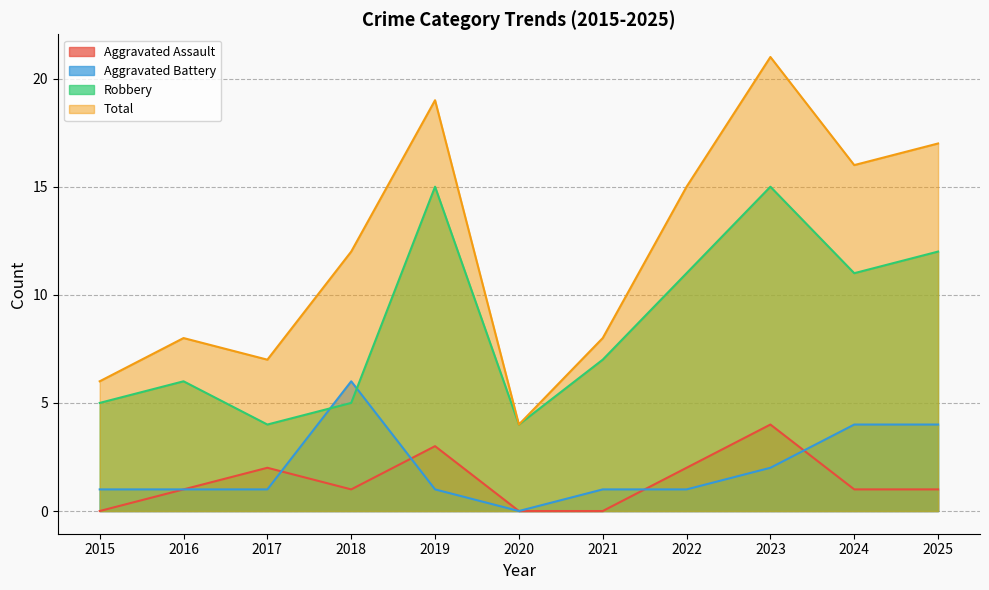

True or false: Robbery and Aggravated Assault cross at least once.

False